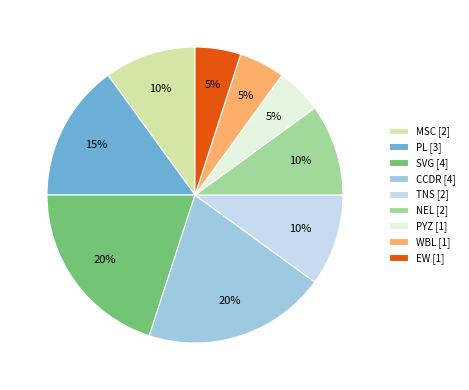

Which has a higher value, SVG or PL?

SVG